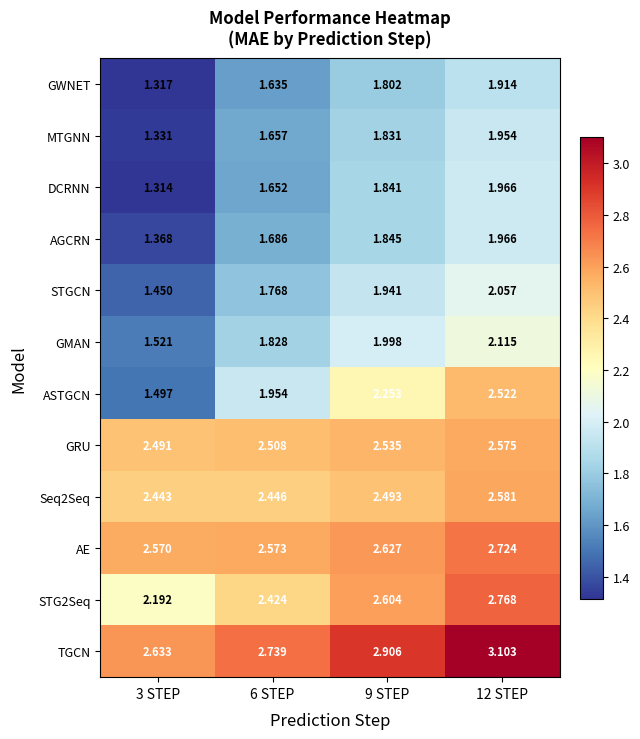

Is the value of GWNET at 12 STEP greater than the value of STGCN at 6 STEP?

Yes